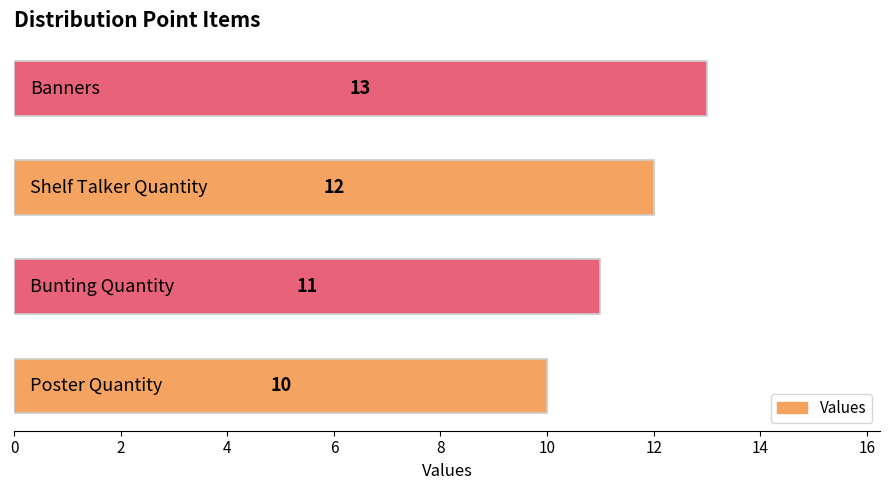

How many values are between 11 and 13?

3